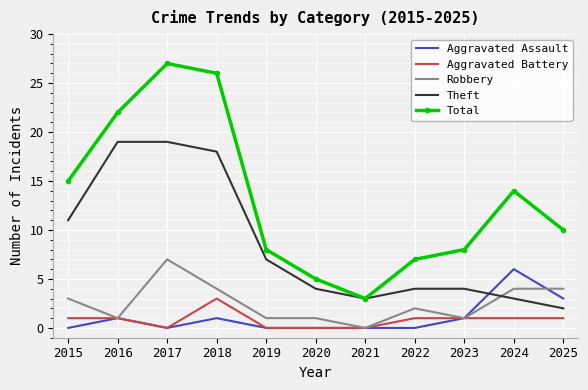

Which series has the largest total across all categories?

Total